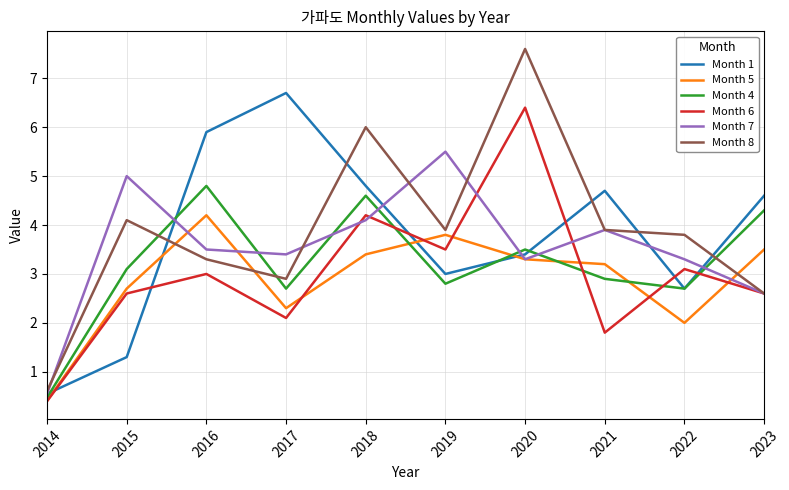

At how many categories does at least one series exceed 3?

9